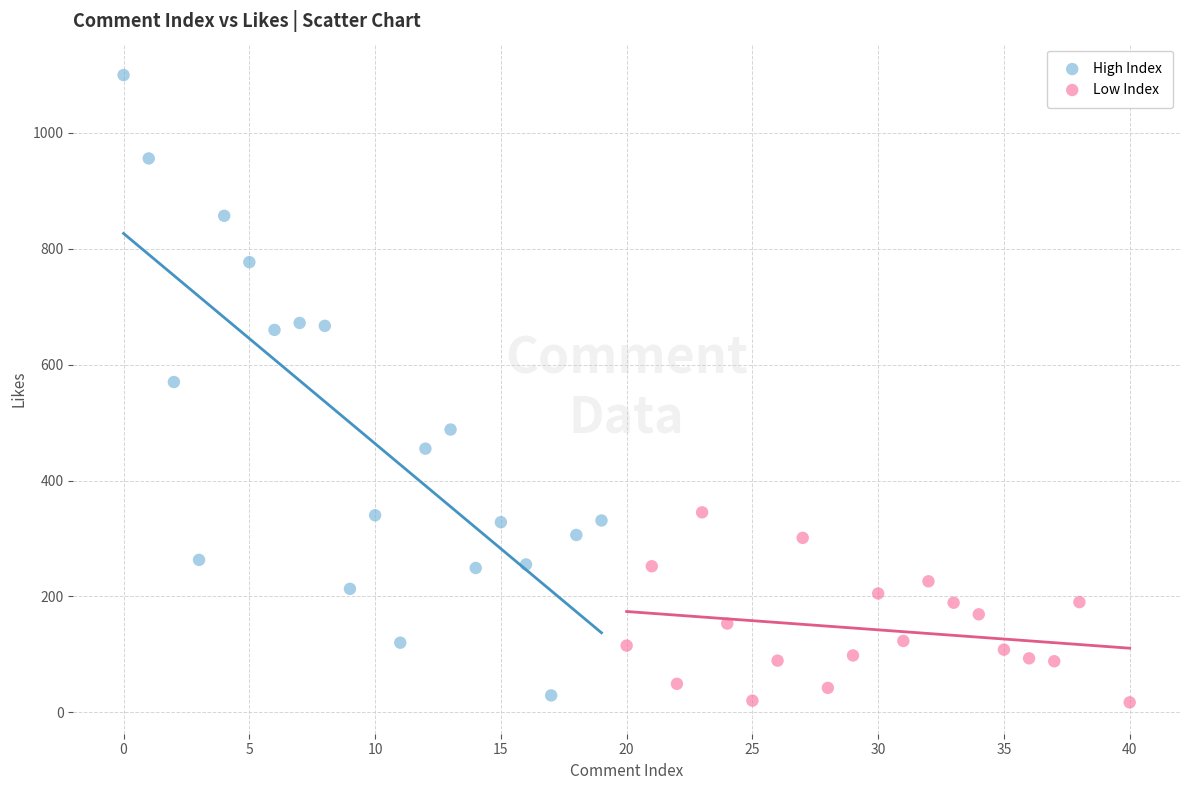

Which series has the widest spread of Y values?

High Index